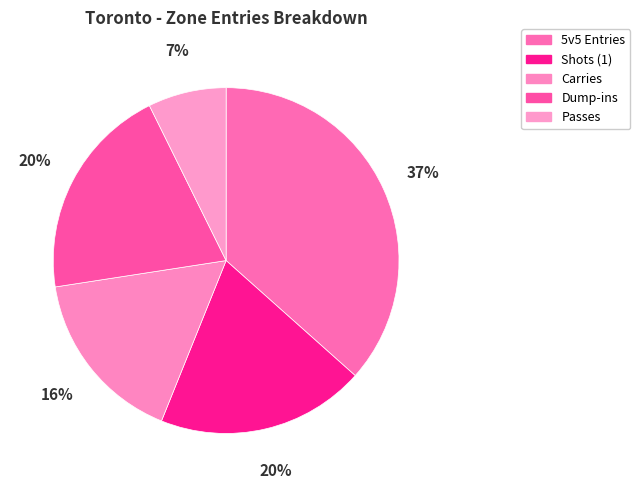

How many segments does this pie chart have?

5